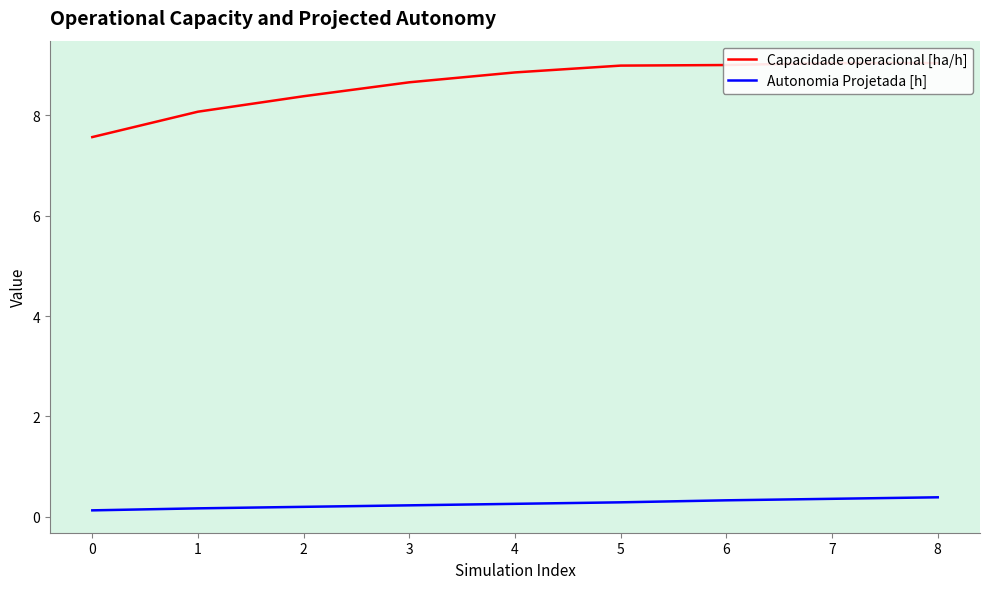

What is the average value of the Capacidade operacional [ha/h] series?

8.6